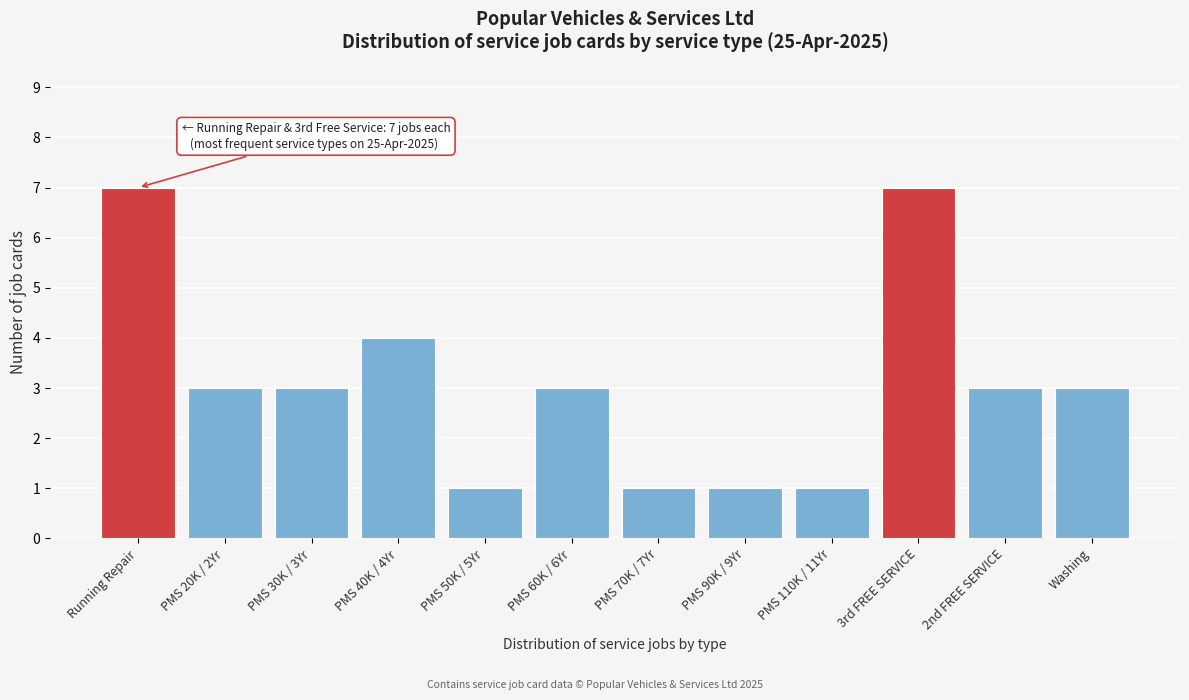

Reading left to right, what are all the values shown in this chart?

7	3	3	4	1	3	1	1	1	7	3	3